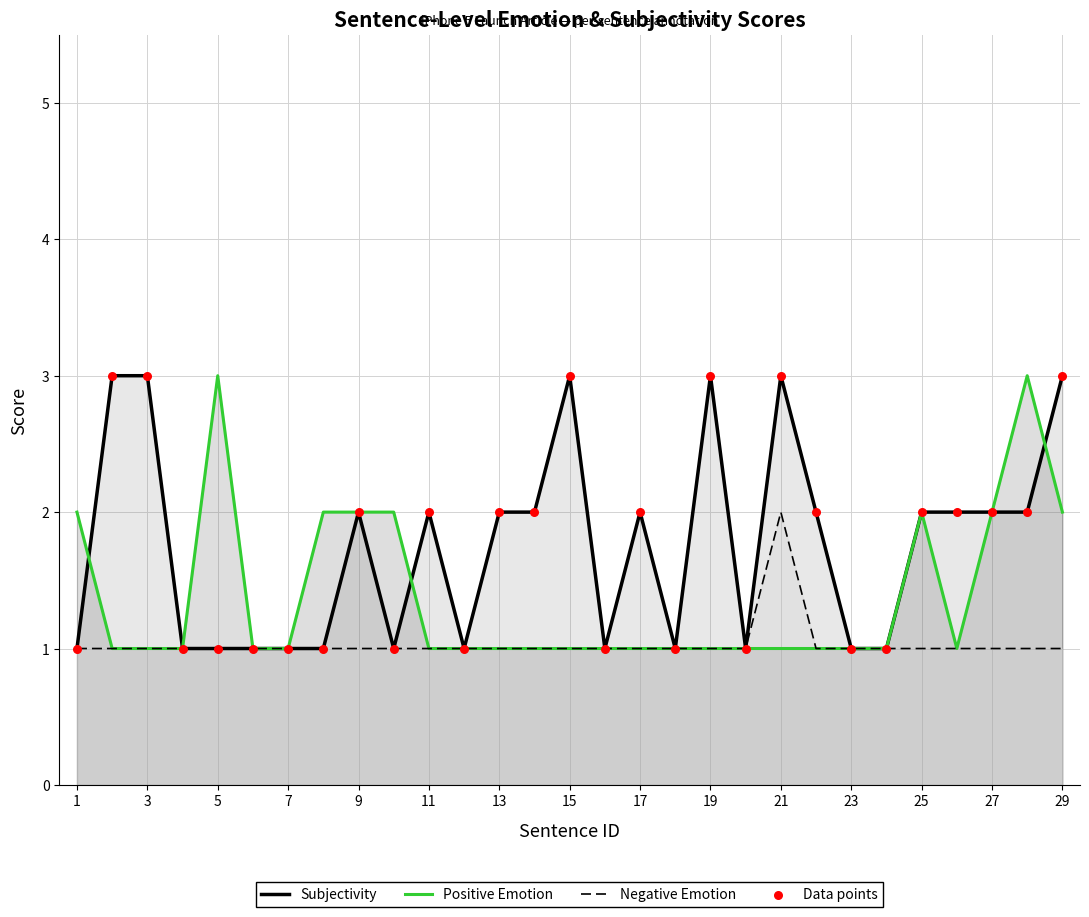

Which series contains the lowest Y value?

Subjectivity